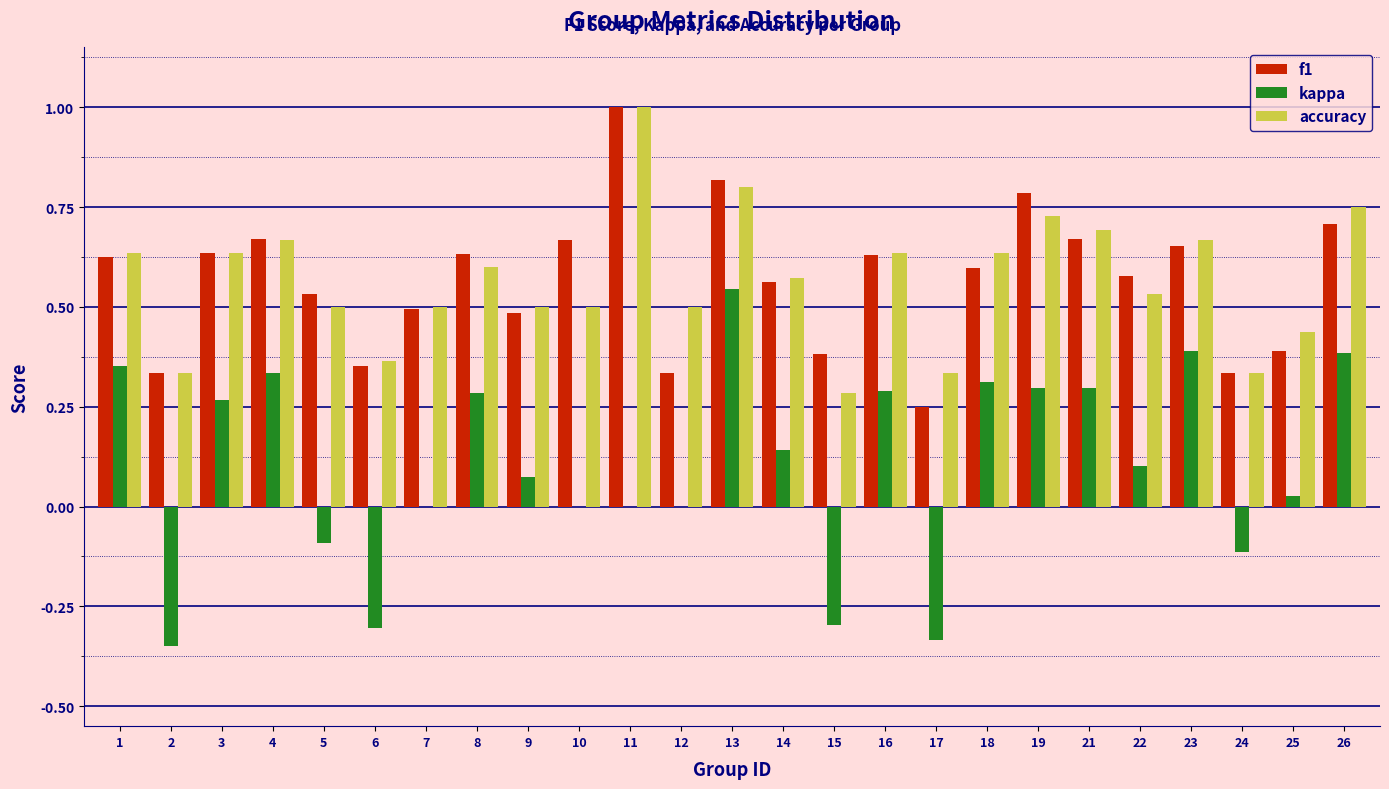

What is the sum of all accuracy values?

14.1